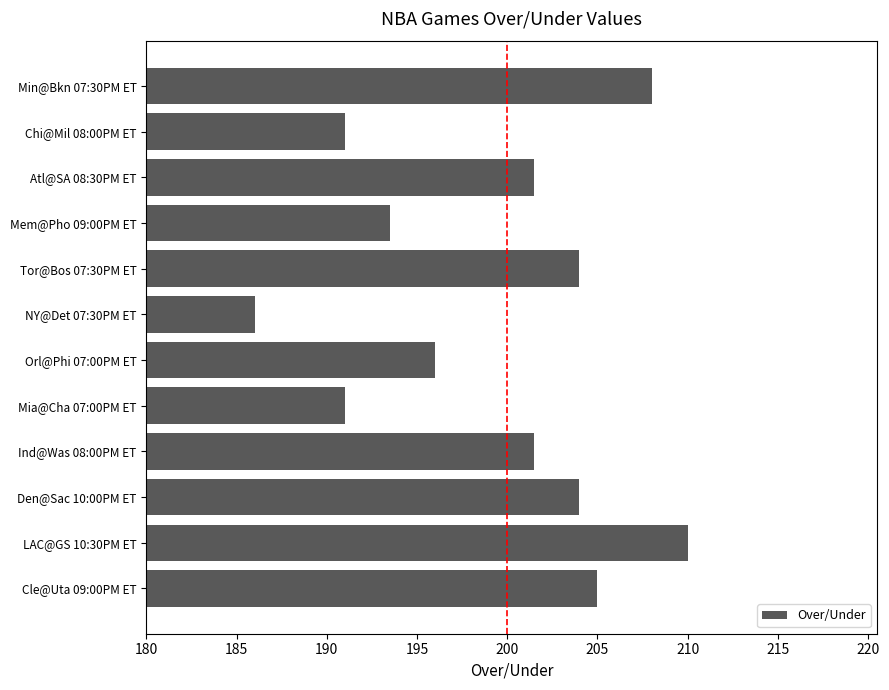

The value at Den@Sac 10:00PM ET is 364.9. True or false?

False